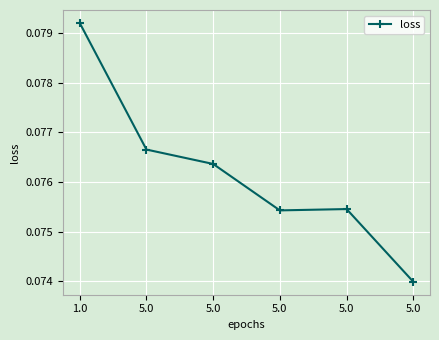

How many categories are shown in the chart?

6